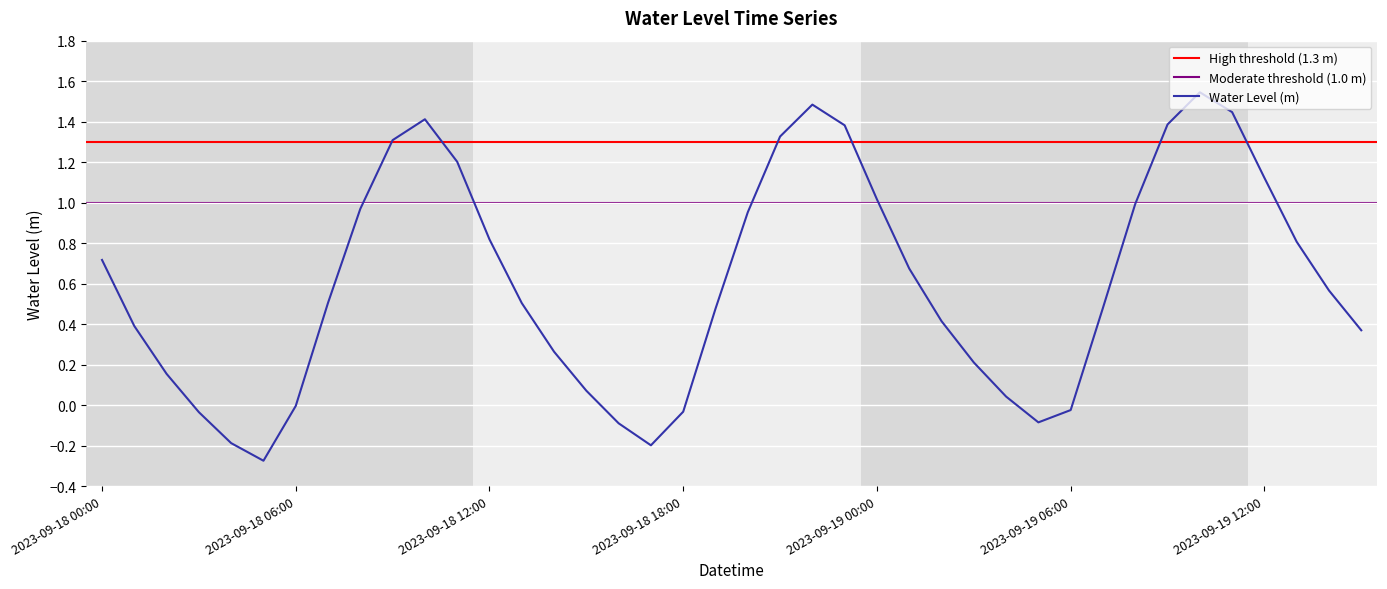

List the labels in order of value, largest first.

2023-09-19 10:00, 2023-09-18 22:00, 2023-09-19 11:00, 2023-09-18 10:00, 2023-09-19 09:00, 2023-09-18 23:00, 2023-09-18 21:00, 2023-09-18 09:00, 2023-09-18 11:00, 2023-09-19 12:00, 2023-09-19 00:00, 2023-09-19 08:00, 2023-09-18 08:00, 2023-09-18 20:00, 2023-09-18 12:00, 2023-09-19 13:00, 2023-09-18 00:00, 2023-09-19 01:00, 2023-09-19 14:00, 2023-09-18 07:00, 2023-09-18 13:00, 2023-09-19 07:00, 2023-09-18 19:00, 2023-09-19 02:00, 2023-09-18 01:00, 2023-09-19 15:00, 2023-09-18 14:00, 2023-09-19 03:00, 2023-09-18 02:00, 2023-09-18 15:00, 2023-09-19 04:00, 2023-09-18 06:00, 2023-09-19 06:00, 2023-09-18 18:00, 2023-09-18 03:00, 2023-09-19 05:00, 2023-09-18 16:00, 2023-09-18 04:00, 2023-09-18 17:00, 2023-09-18 05:00